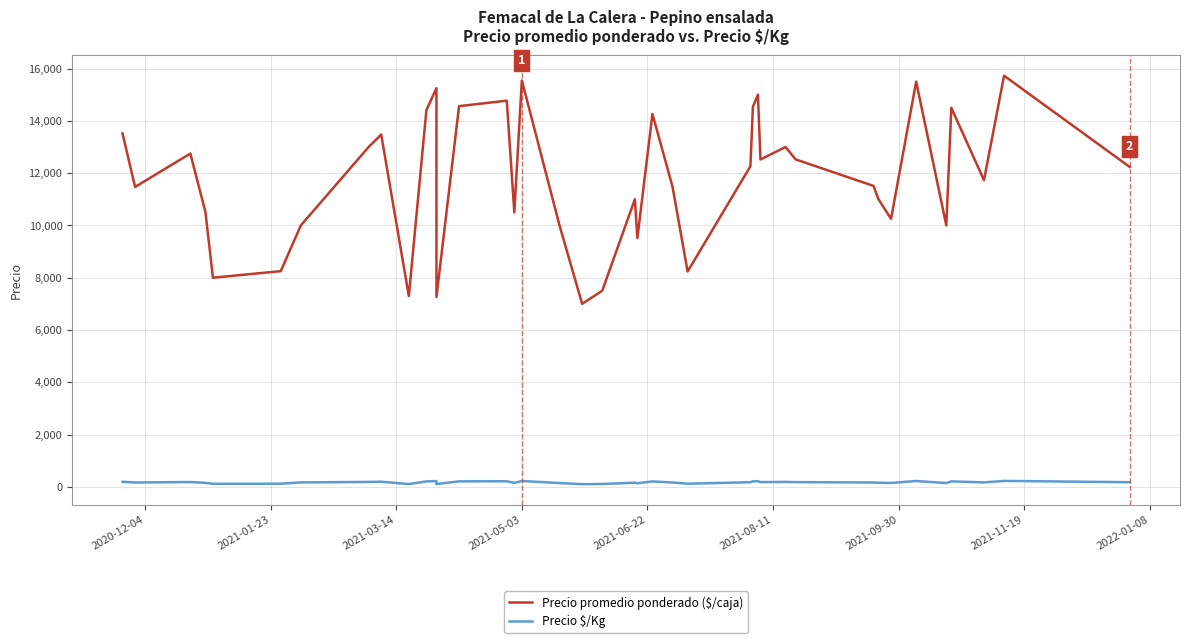

True or false: Precio promedio ponderado ($/caja) and Precio $/Kg intersect in this chart.

False